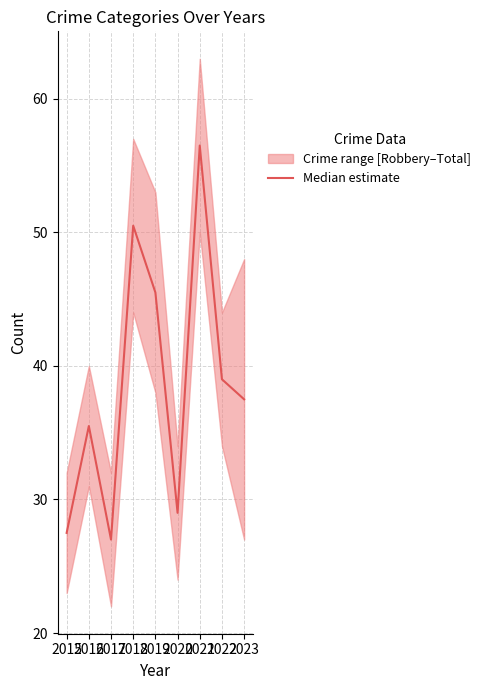

What is the average value?

38.7